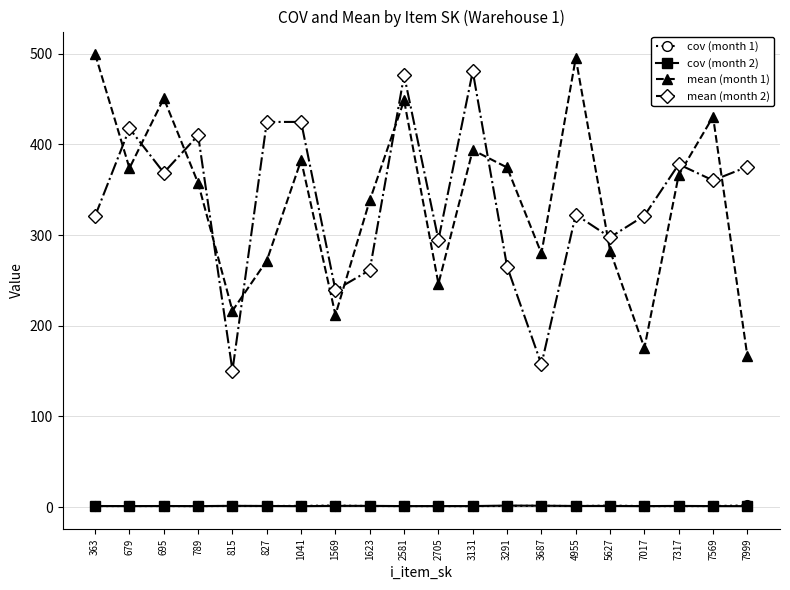

True or false: mean (month 2) and cov (month 2) intersect in this chart.

False